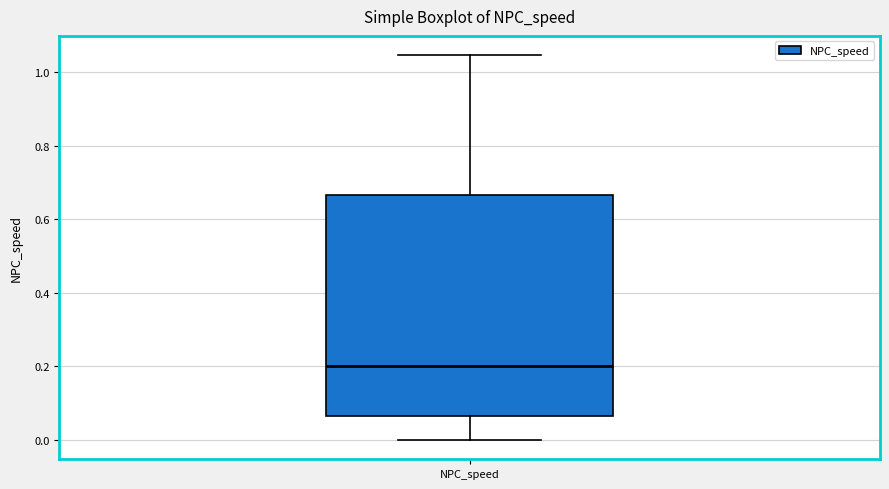

Transcribe this box plot: give where the median line is, the range the box spans, and where the two whiskers end, as read against the y-axis. The values are not printed on the chart, so give them approximately, as read against the axis.

median 0.20, box 0.06 to 0.66, whiskers 0.00 to 1.04